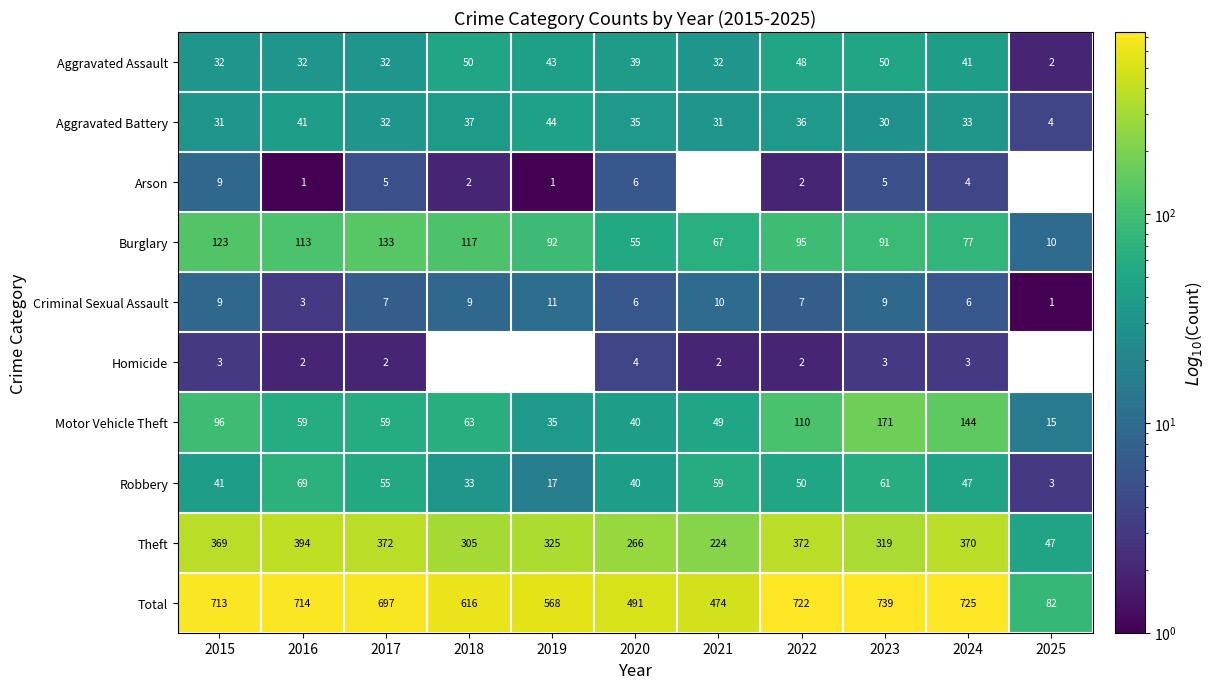

True or false: Burglary has a value of 58 at 2023.

False